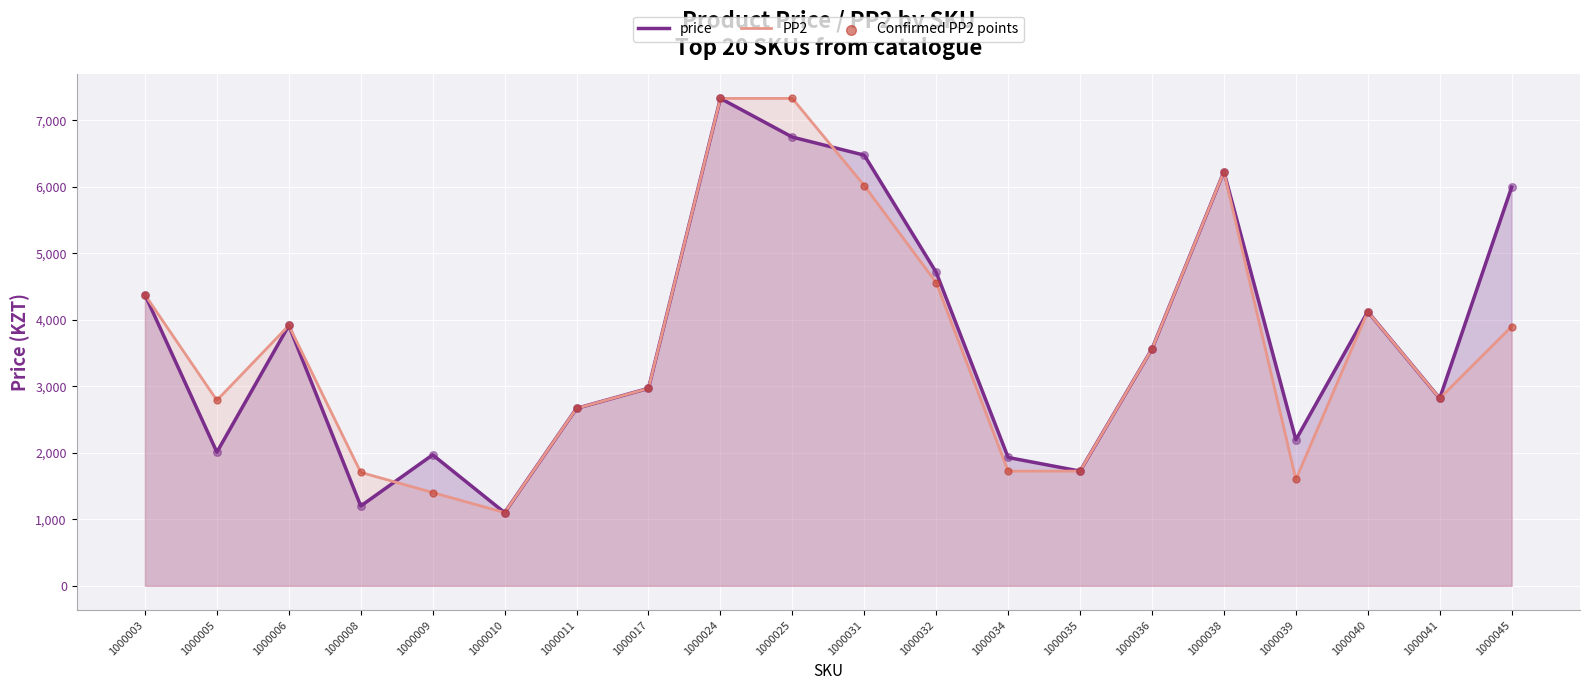

Which series reaches the minimum Y coordinate?

price